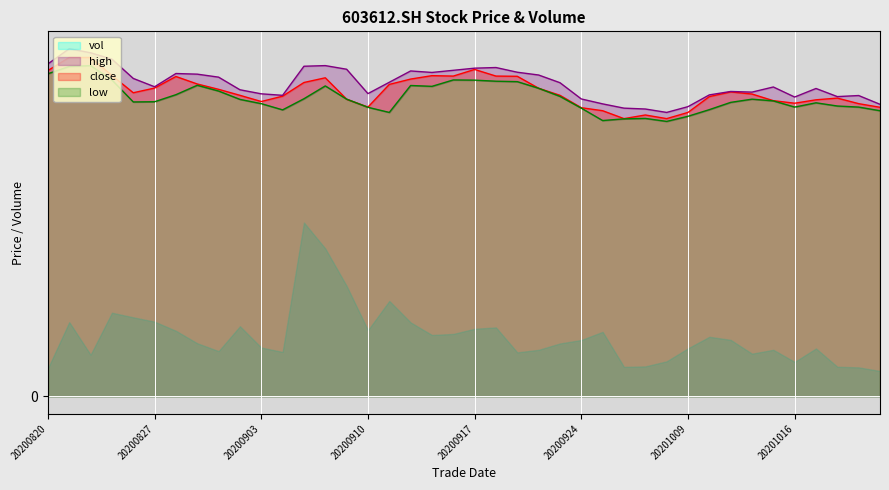

In high, how many points are lower than both neighbors (excluding endpoints)?

8